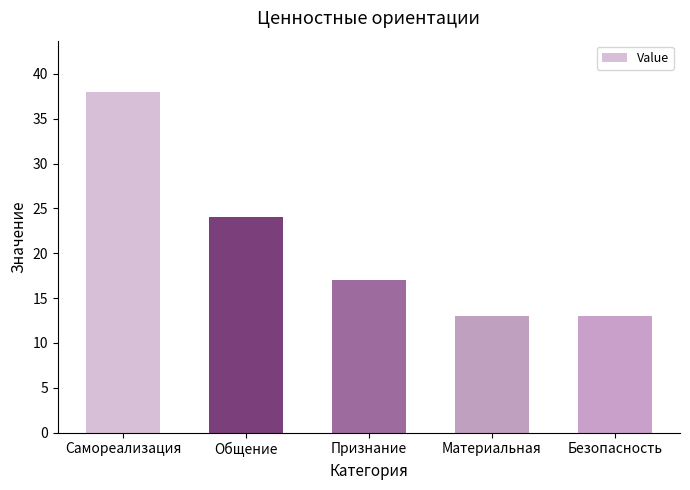

What is the greatest value displayed?

38